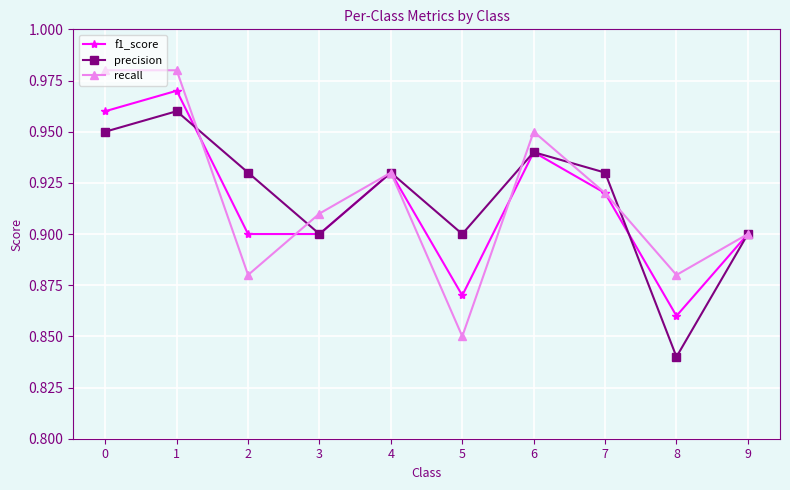

At which label does precision reach its peak?

1